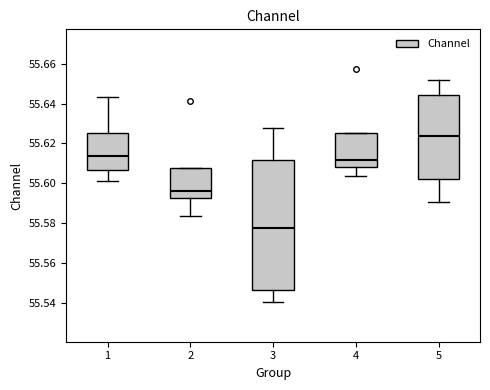

Which box has the highest median line?

5